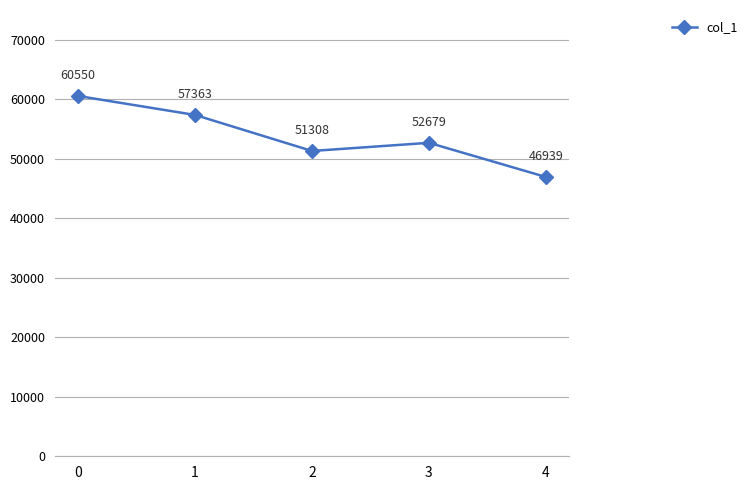

Where is the data nearest to the value 53744?

3